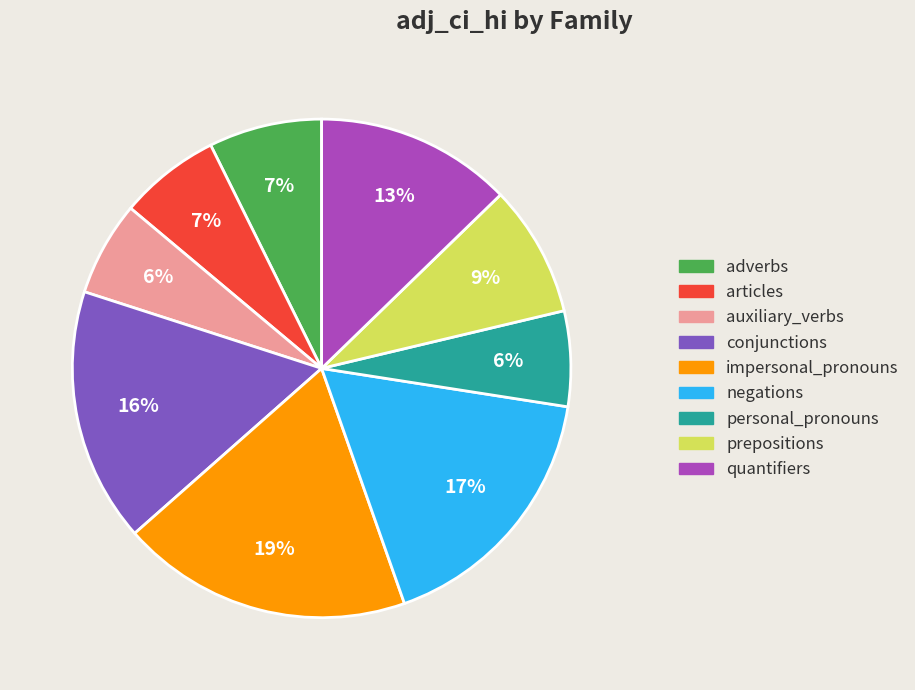

Is auxiliary_verbs the majority of the pie?

No